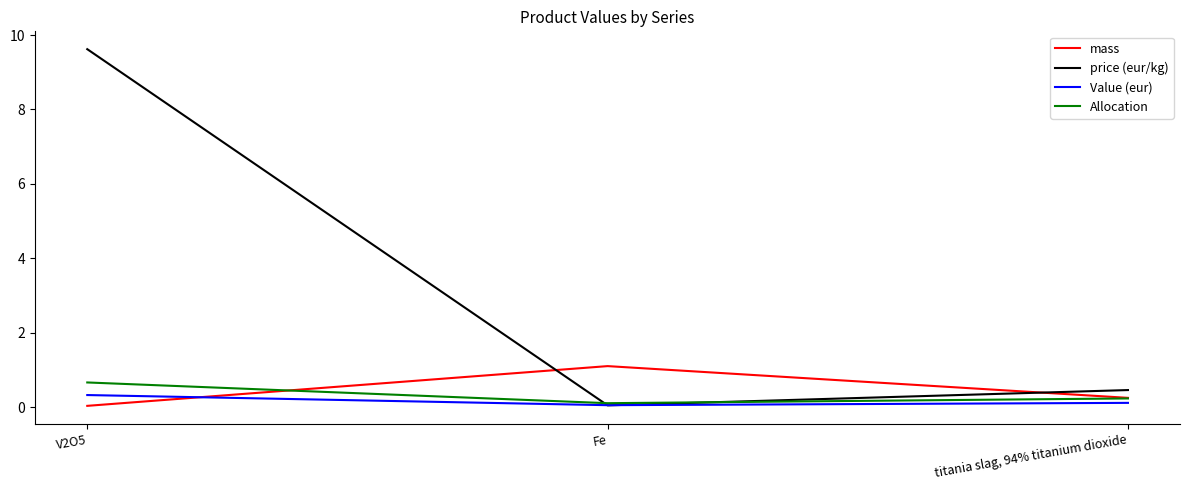

Which series has the largest range (max minus min)?

price (eur/kg)